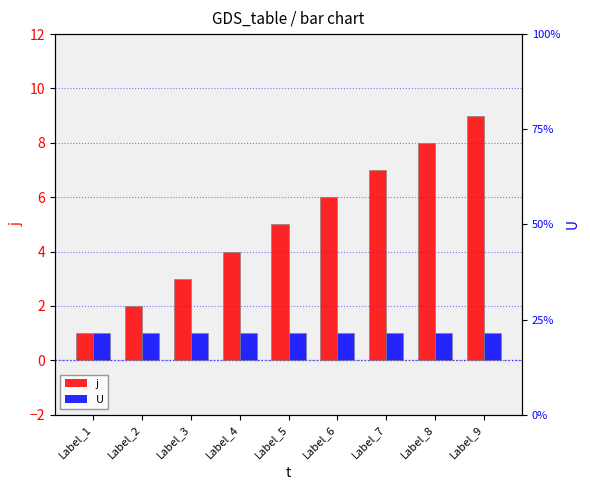

What is the minimum value shown in the chart?

1